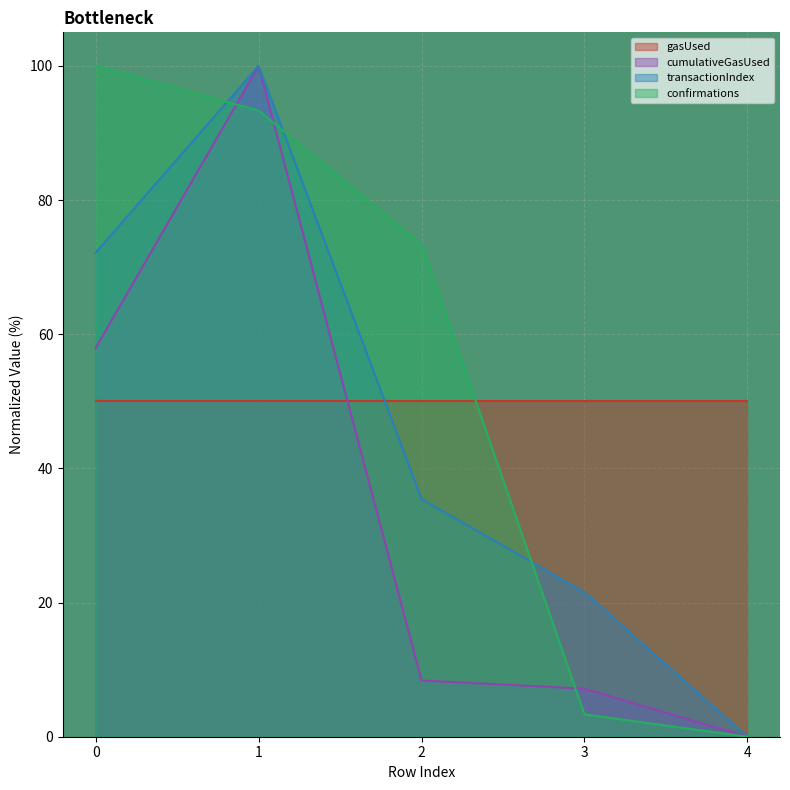

The value of confirmations at 0 is 37.5. True or false?

False